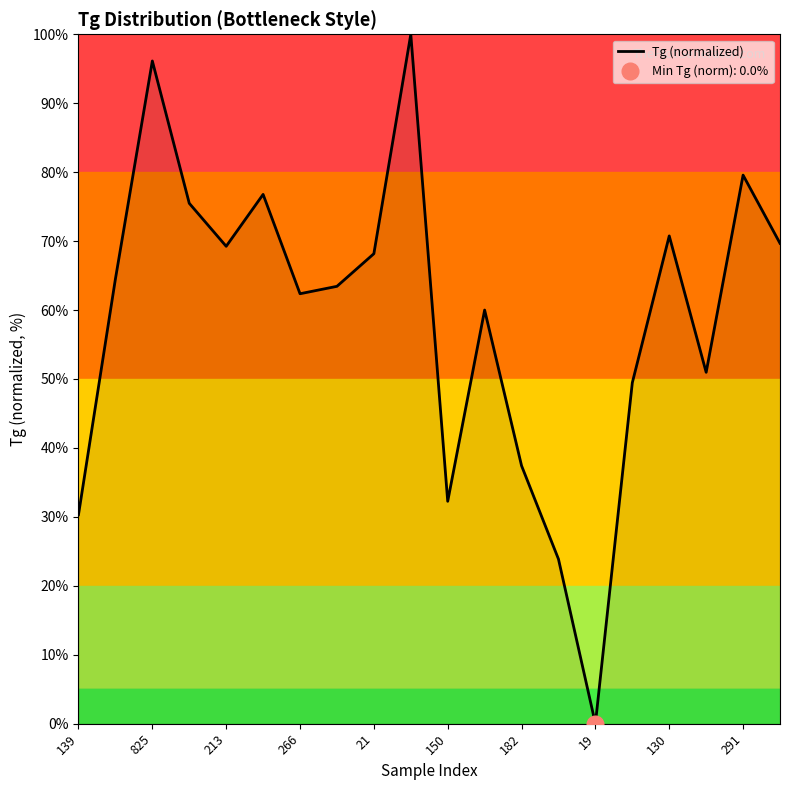

What is the maximum value shown in the chart?

100.0